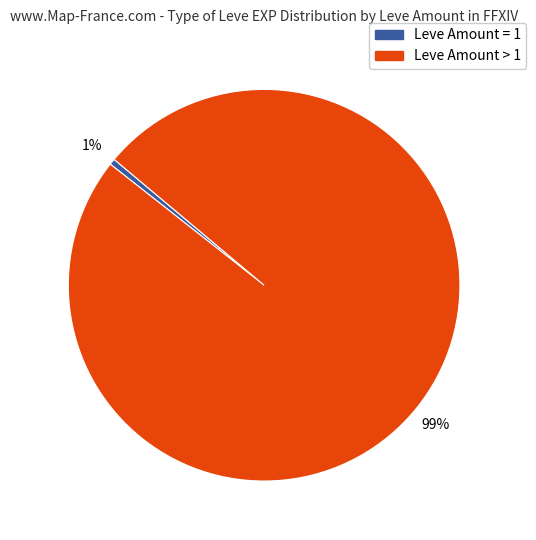

To the nearest percent, what is the average slice percentage?

50%